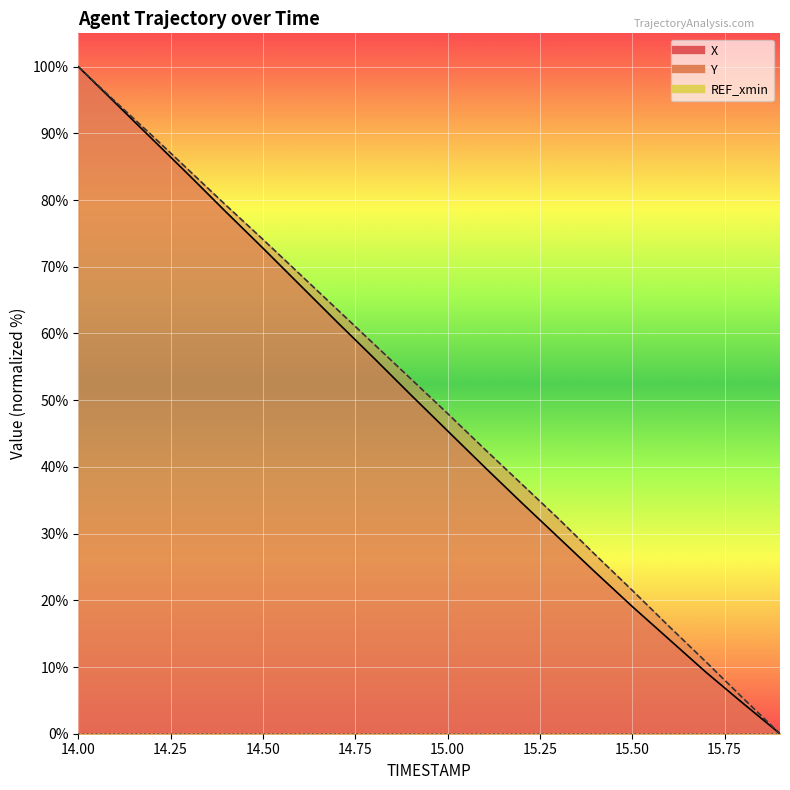

Rank the series by their average value, from lowest to highest.

X, Y